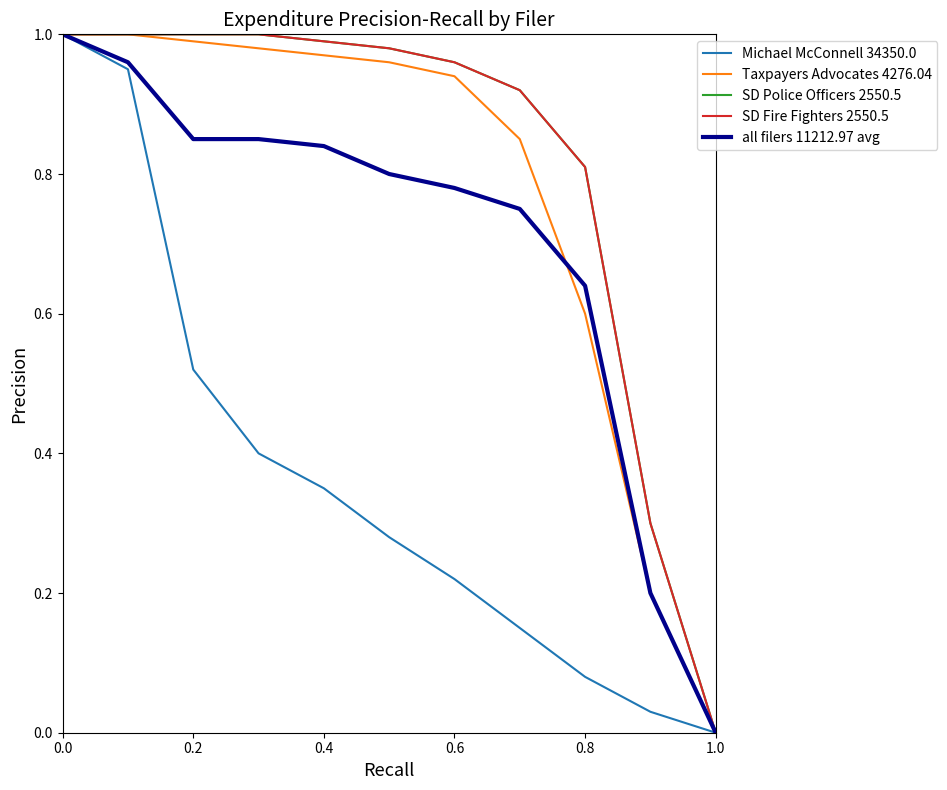

Does the chart display data point markers on the line(s)?

No